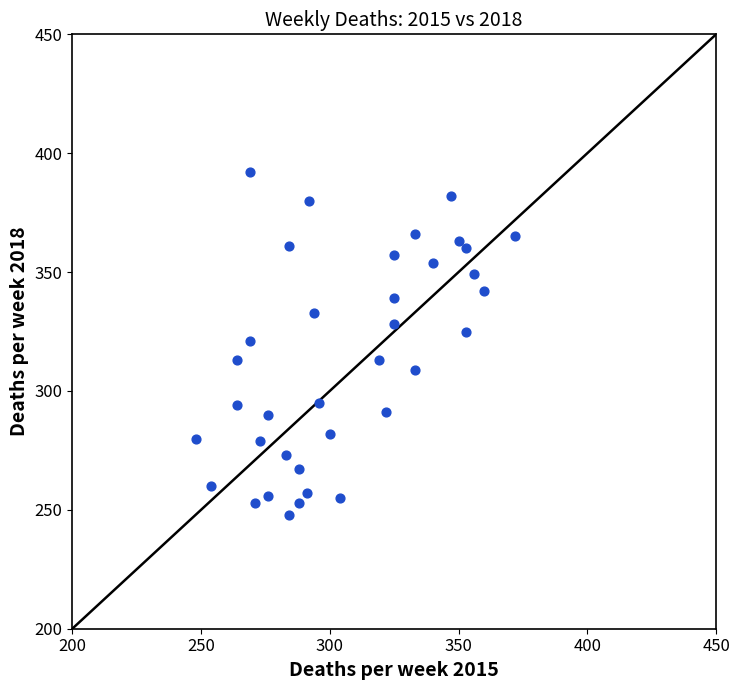

What is the range of Y values (max minus min)?

144